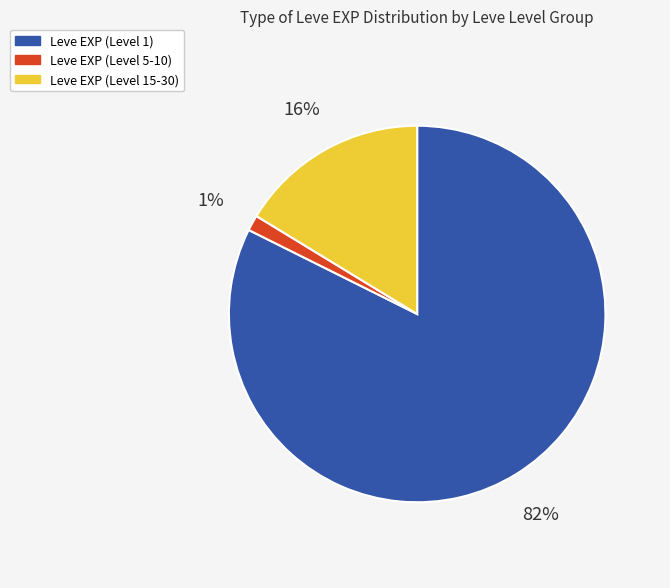

Is there any slice that represents more than half of the pie?

Yes